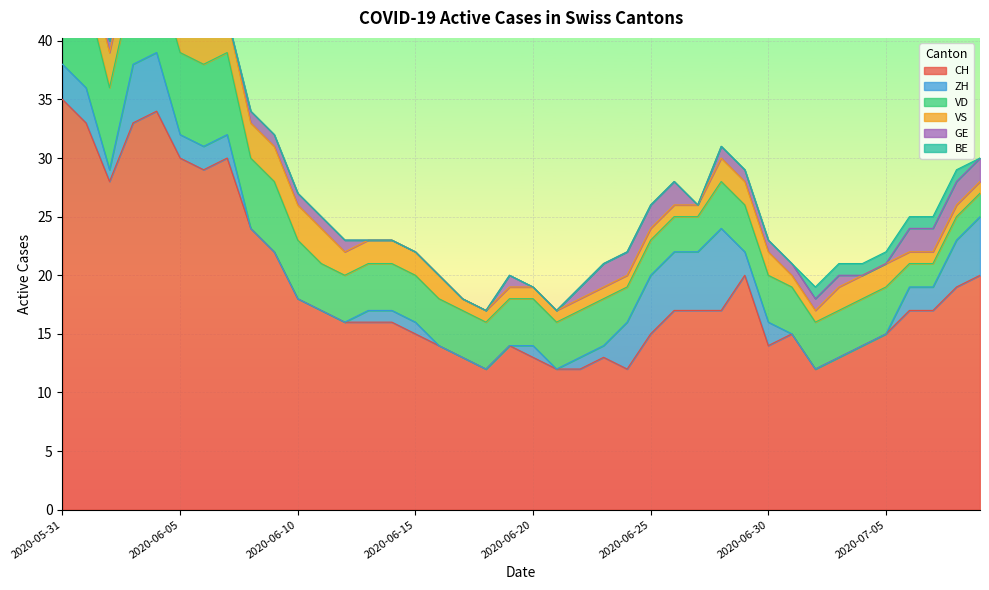

True or false: CH and BE cross at least once.

False